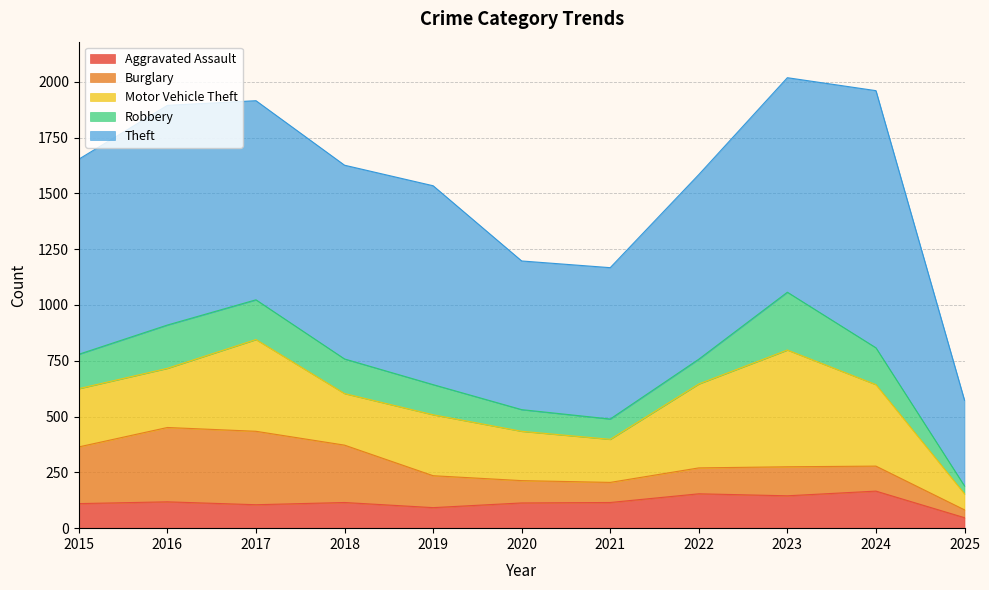

Reading left to right, list all the values displayed in this chart.

Aggravated Assault: 110	118	105	115	92	113	115	154	145	166	47
Burglary: 254	333	329	257	143	100	90	116	130	112	35
Motor Vehicle Theft: 261	265	411	231	273	221	193	376	523	365	72
Robbery: 154	194	178	155	135	97	91	111	259	165	35
Theft: 874	984	892	868	891	666	678	827	961	1152	384